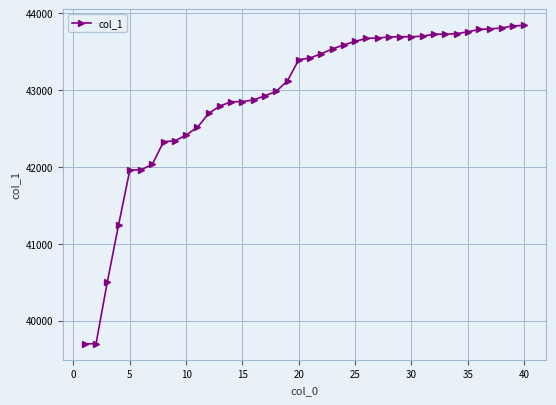

How many lines are shown in the chart?

1